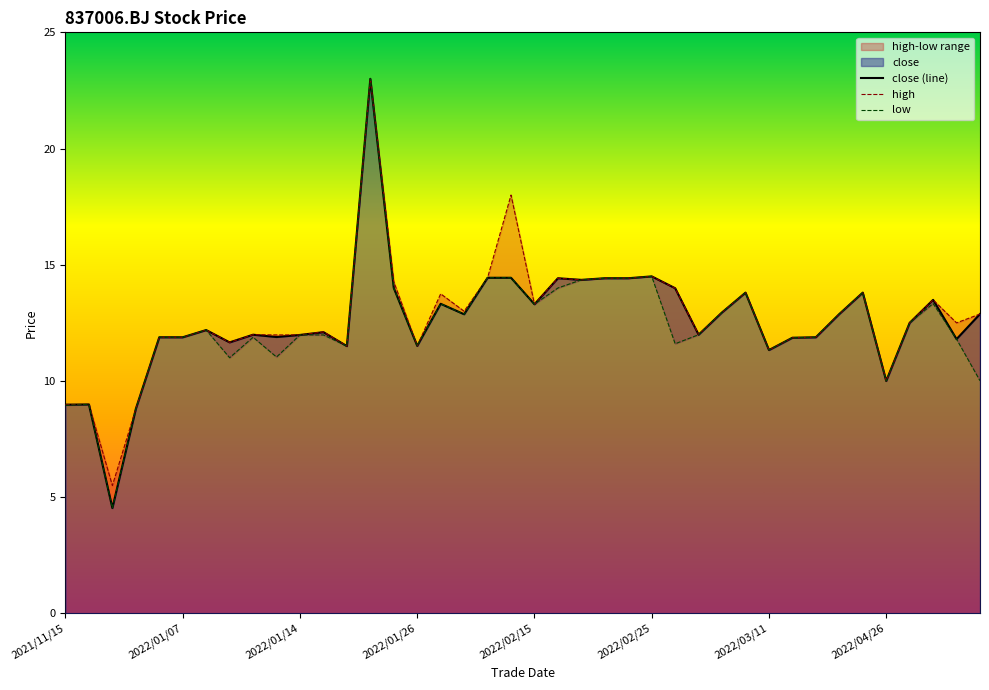

What is the minimum value for close (line)?

4.5